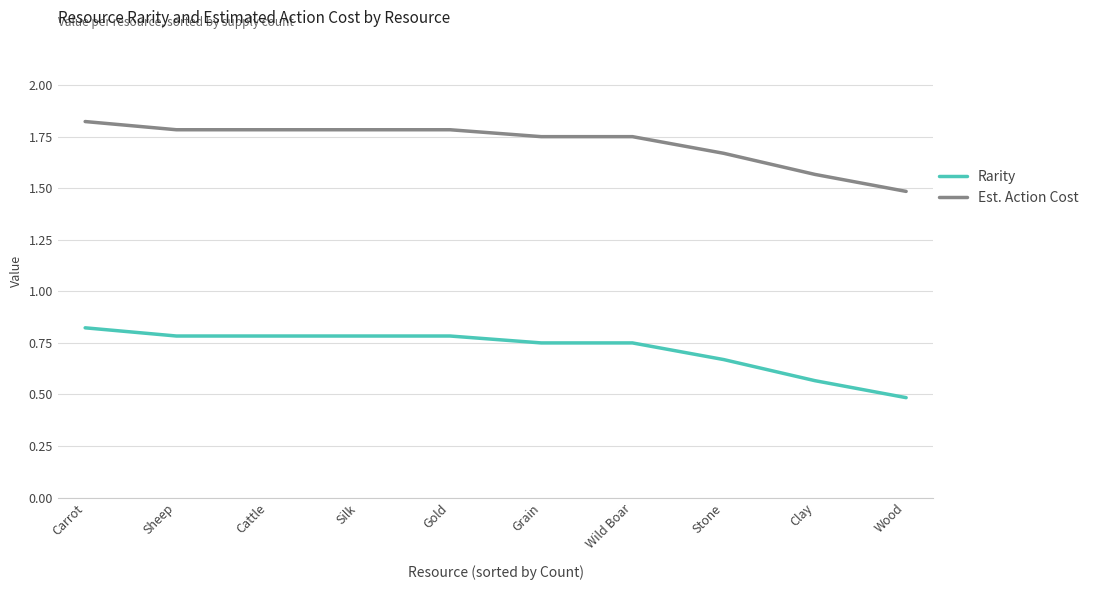

Where is Rarity nearest to the value 0?

Wood